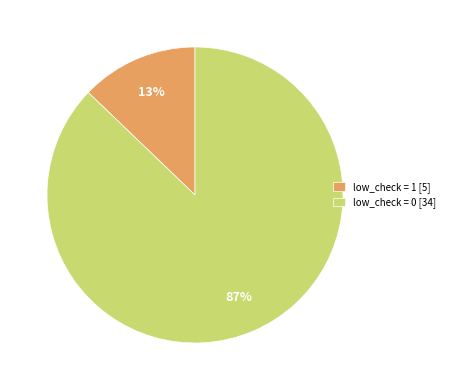

Combined, do low_check = 0 [34] and low_check = 1 [5] account for over 50%?

Yes